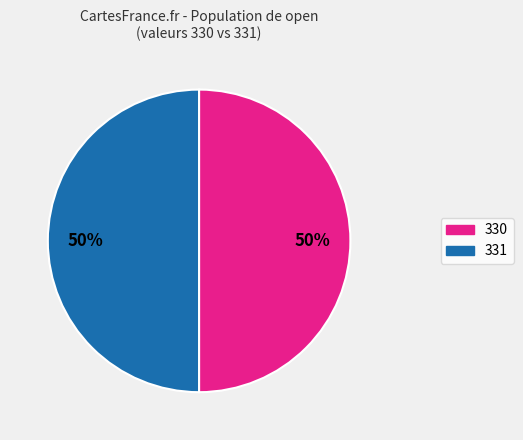

Is the sum of 330 and 331 greater than half?

Yes